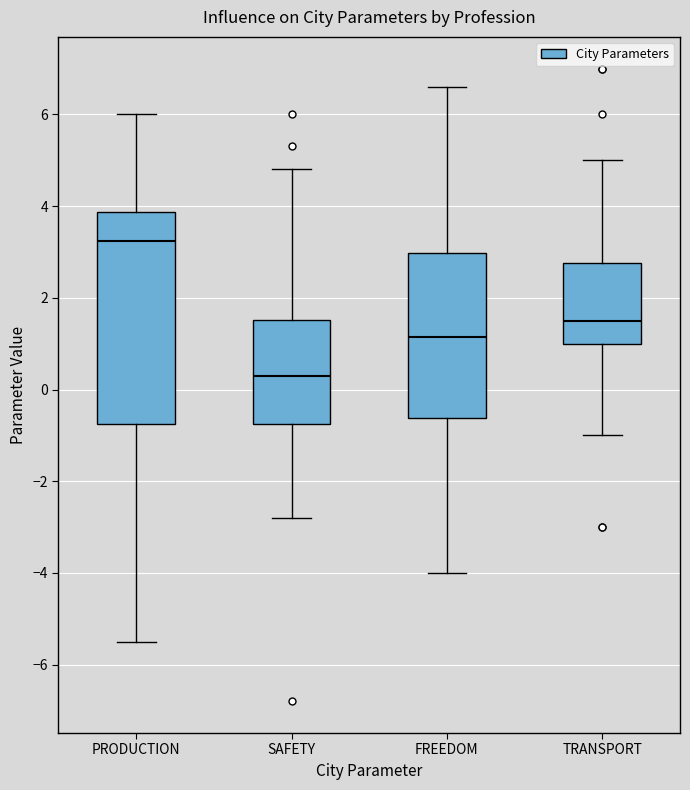

Where is the lower edge of the box for PRODUCTION on the y-axis? The values are not printed on the chart, so give them approximately, as read against the axis.

-0.8